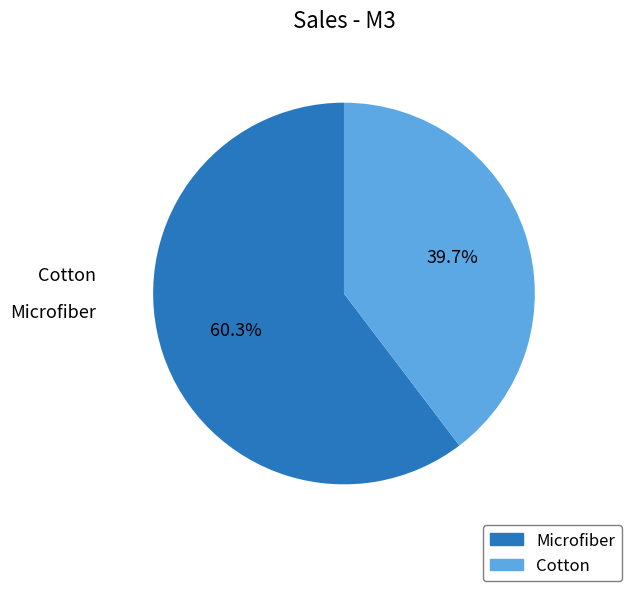

How many segments does this pie chart have?

2